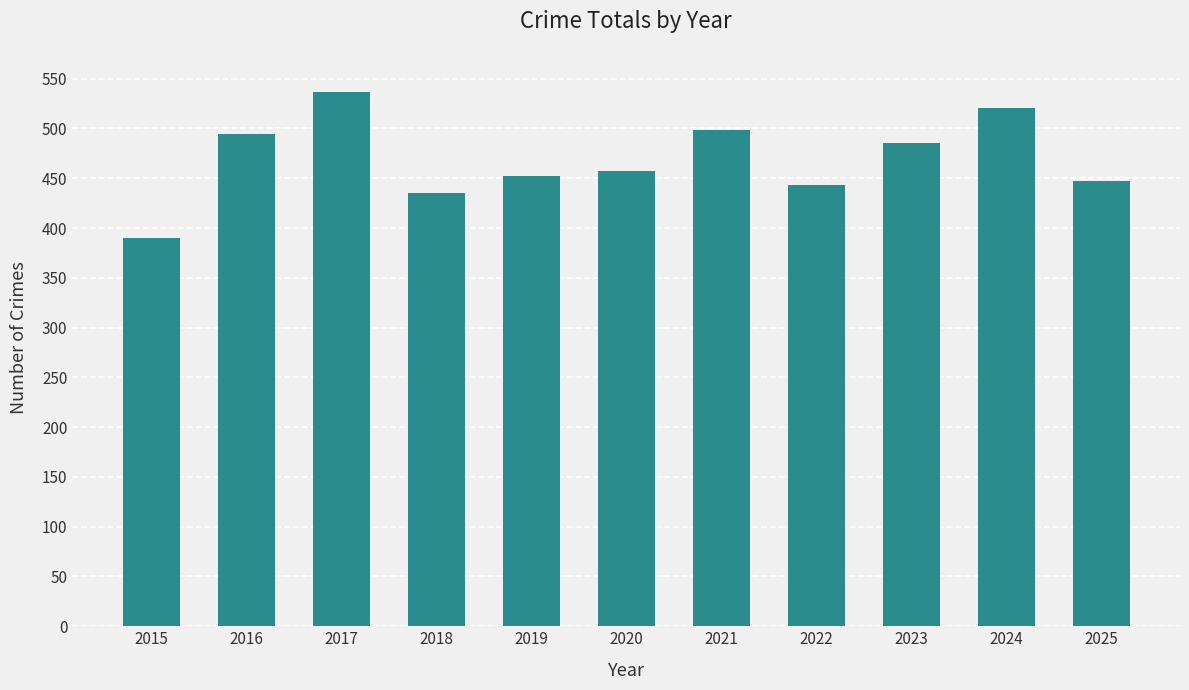

What is the maximum value shown in the chart?

537